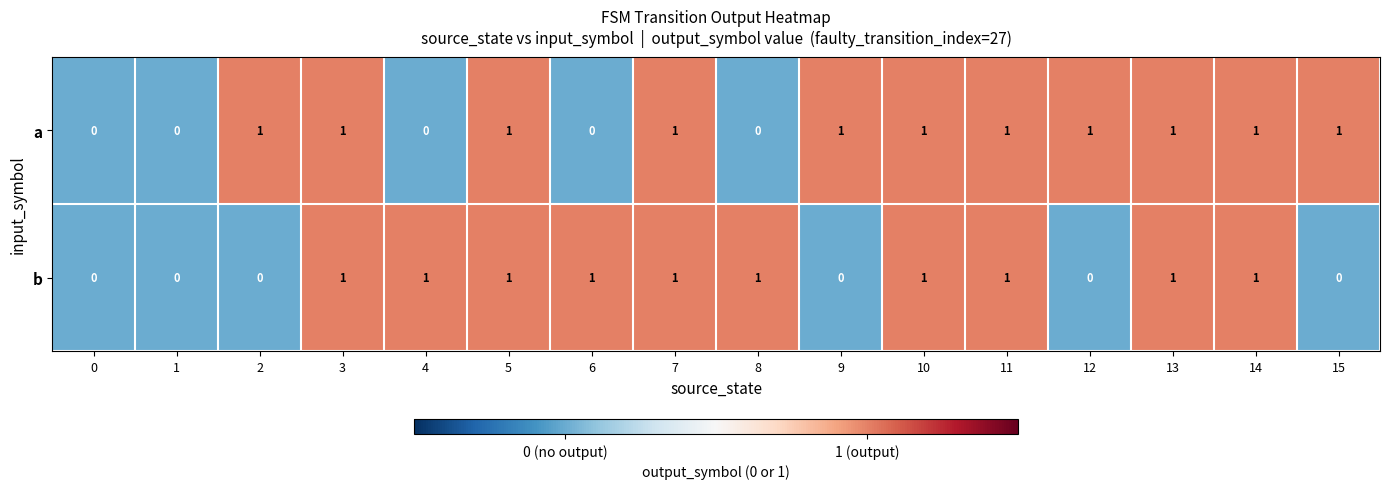

Rank the series at 4 from highest to lowest value.

b, a